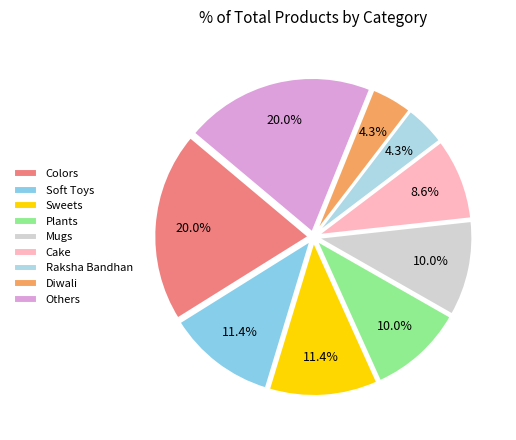

How many slices are in this pie chart?

9